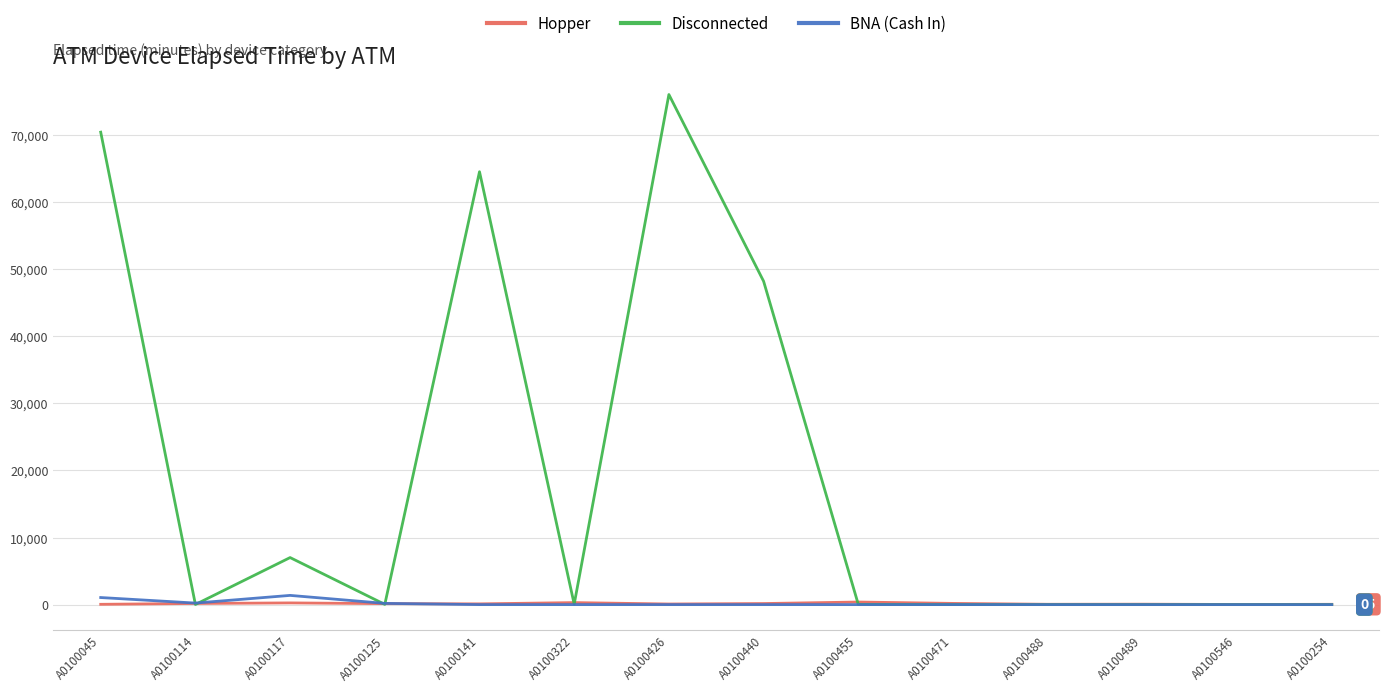

Is this an area chart (filled region under the line)?

No